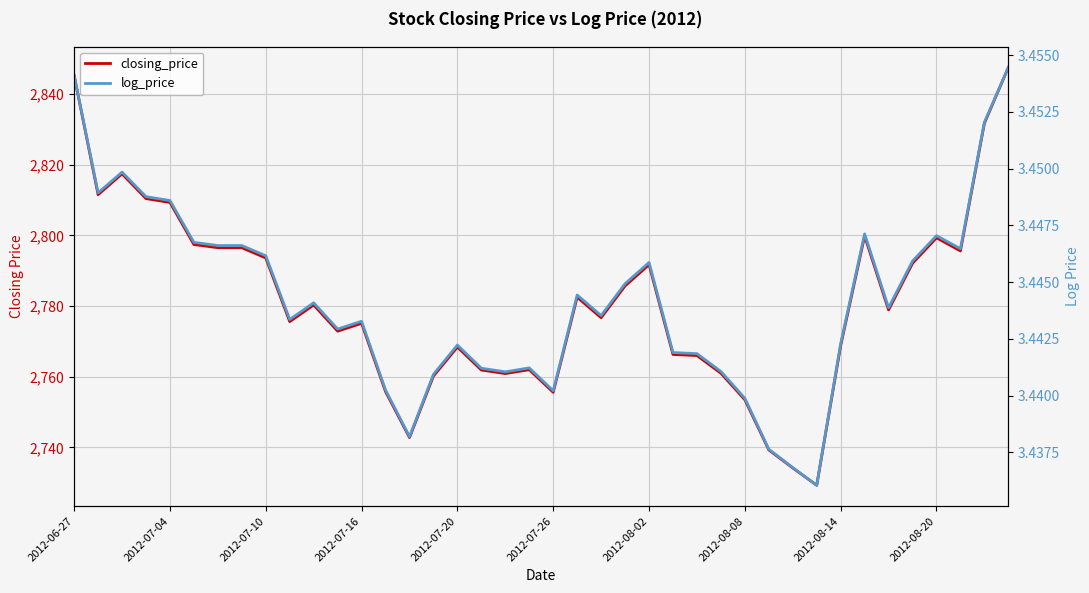

True or false: closing_price and log_price cross at least once.

False